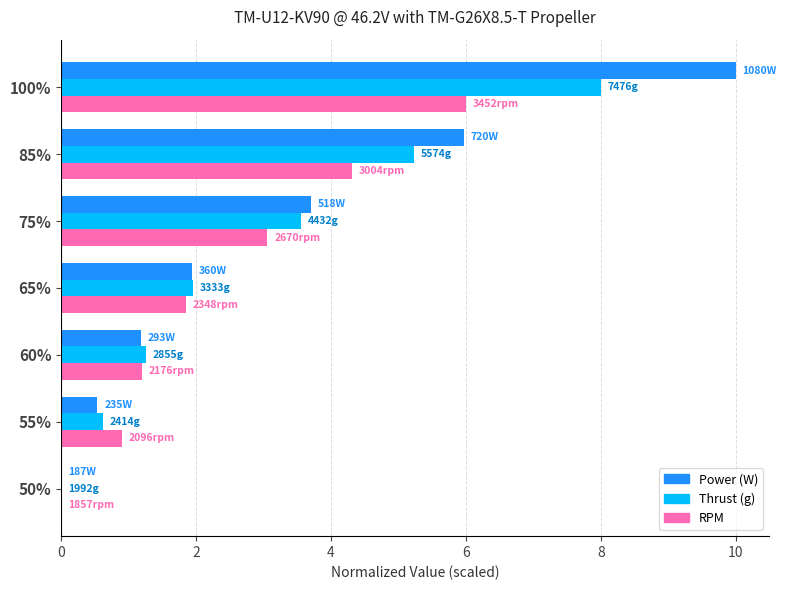

At which category is the sum across all series the highest?

100%